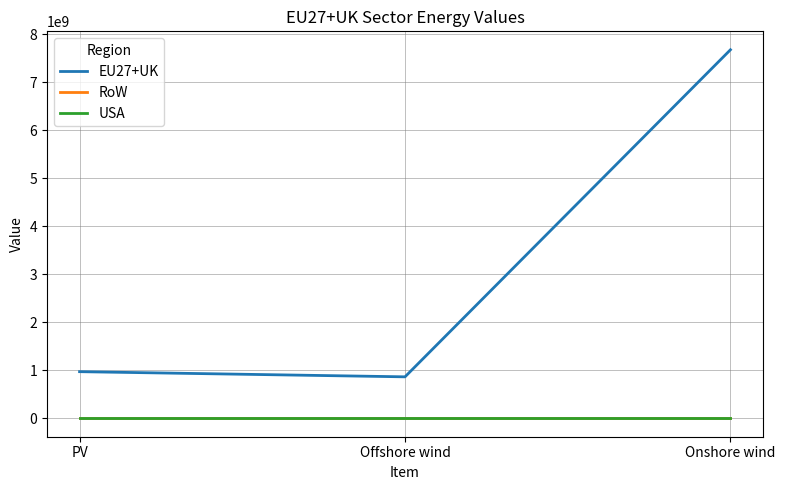

The value of RoW at Onshore wind is 0.0. True or false?

True